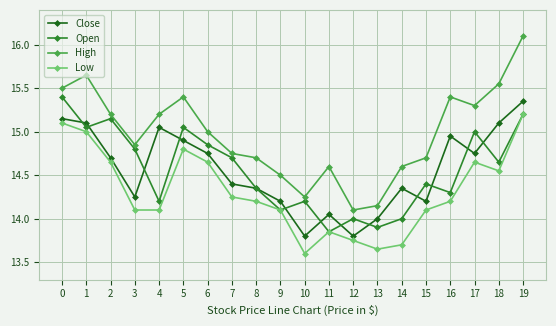

The Open series shows 3.8 at 2. True or false?

False